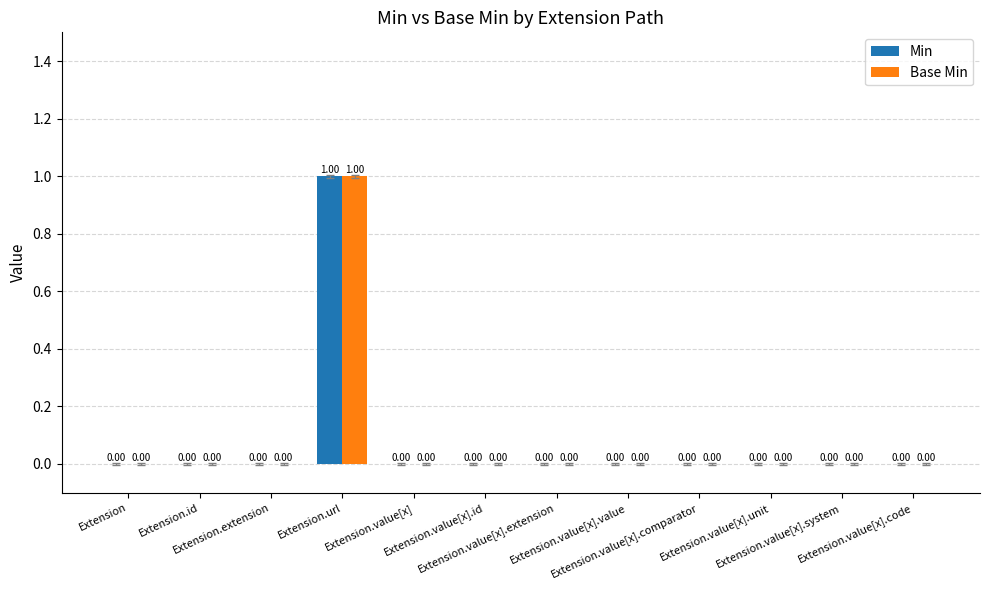

How many series are shown in this chart?

2